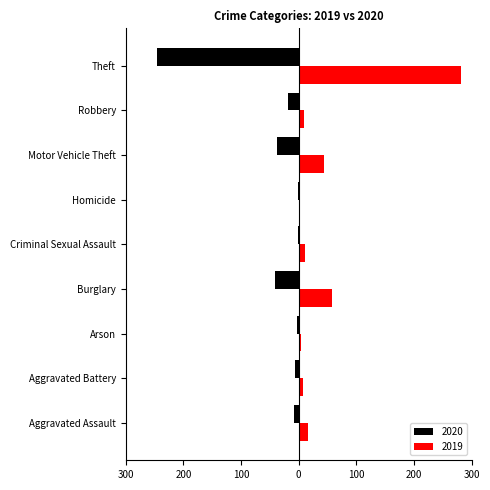

What are all the series names shown in the legend?

2020, 2019